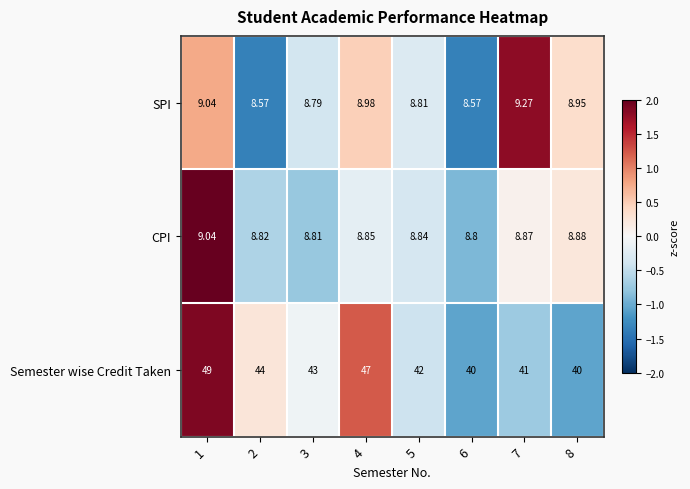

Rank the series by their maximum value, from lowest to highest.

CPI, SPI, Semester wise Credit Taken